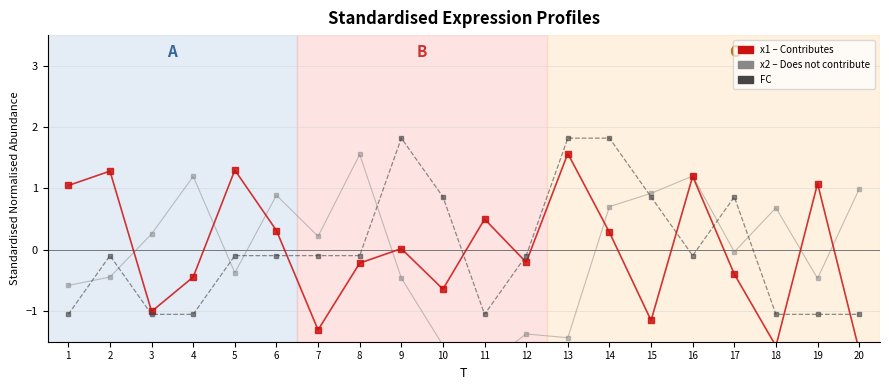

At which category is the sum across all series the highest?

14